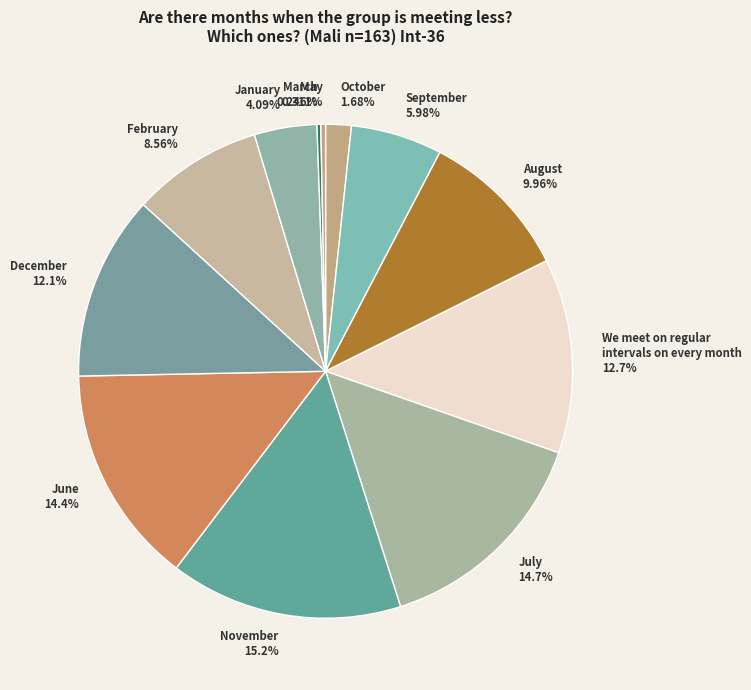

Approximately how many times larger is the value at December 12.1% compared to June 14.4%?

0.8